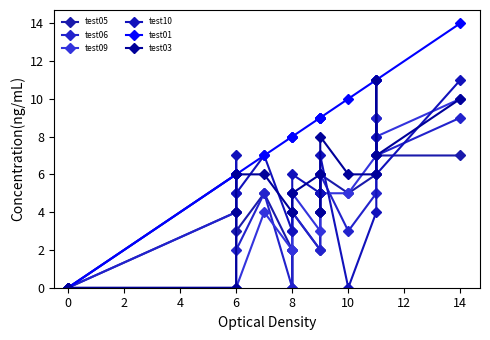

Is the value of test10 at 11 greater than the value of test01 at 10?

No